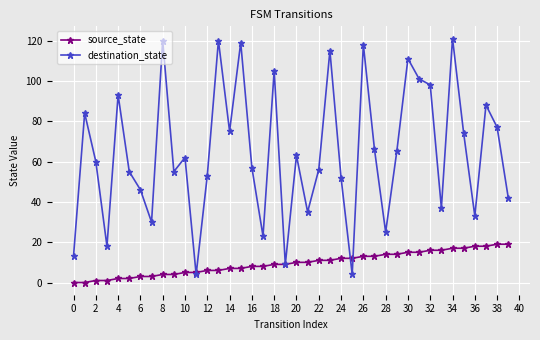

How many lines are shown in the chart?

2